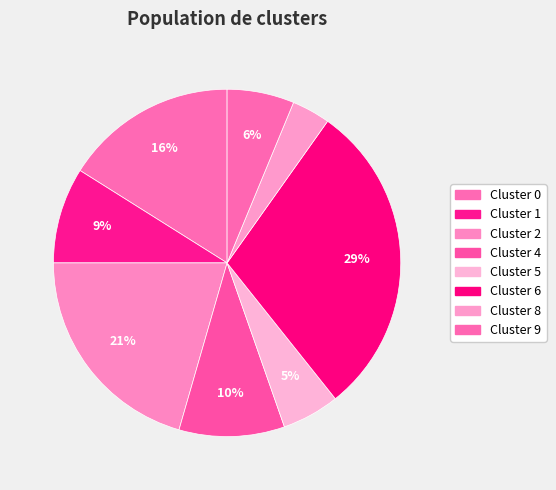

Count the number of slices in the pie.

8